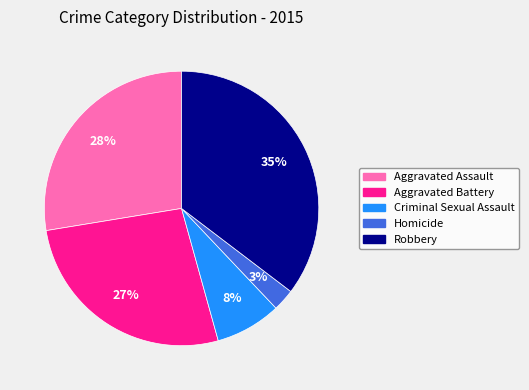

What percentage is the Aggravated Battery slice, to the nearest percent?

27%